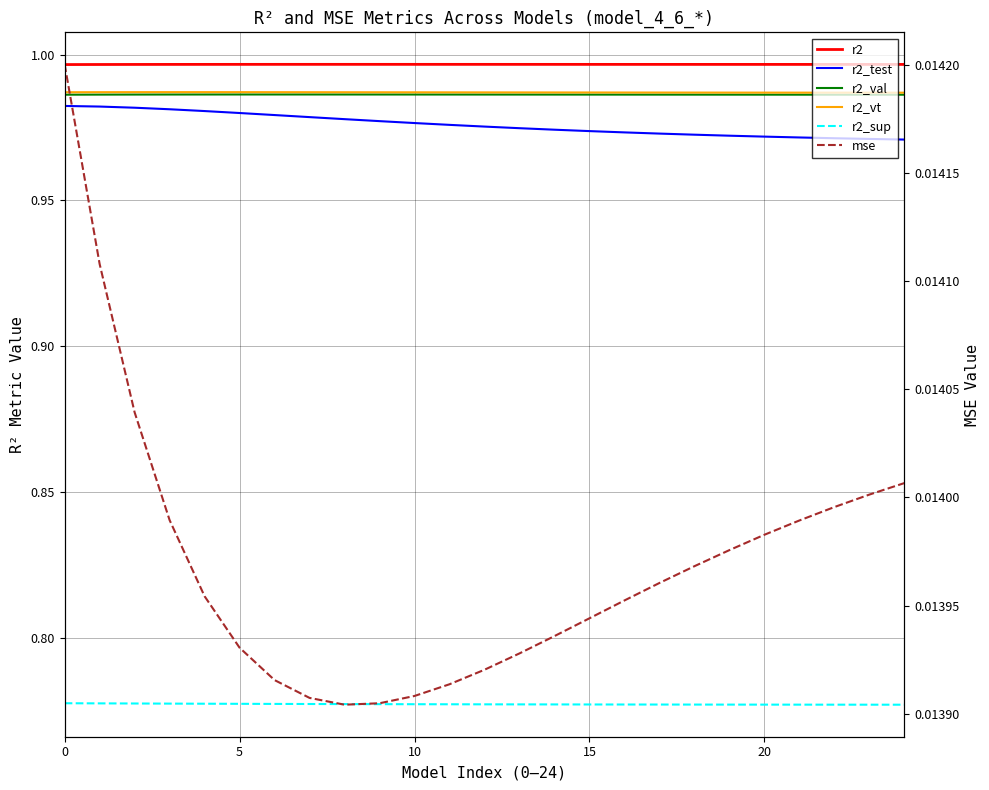

Rank the series by their maximum value, from highest to lowest.

r2, r2_vt, r2_val, r2_test, r2_sup, mse